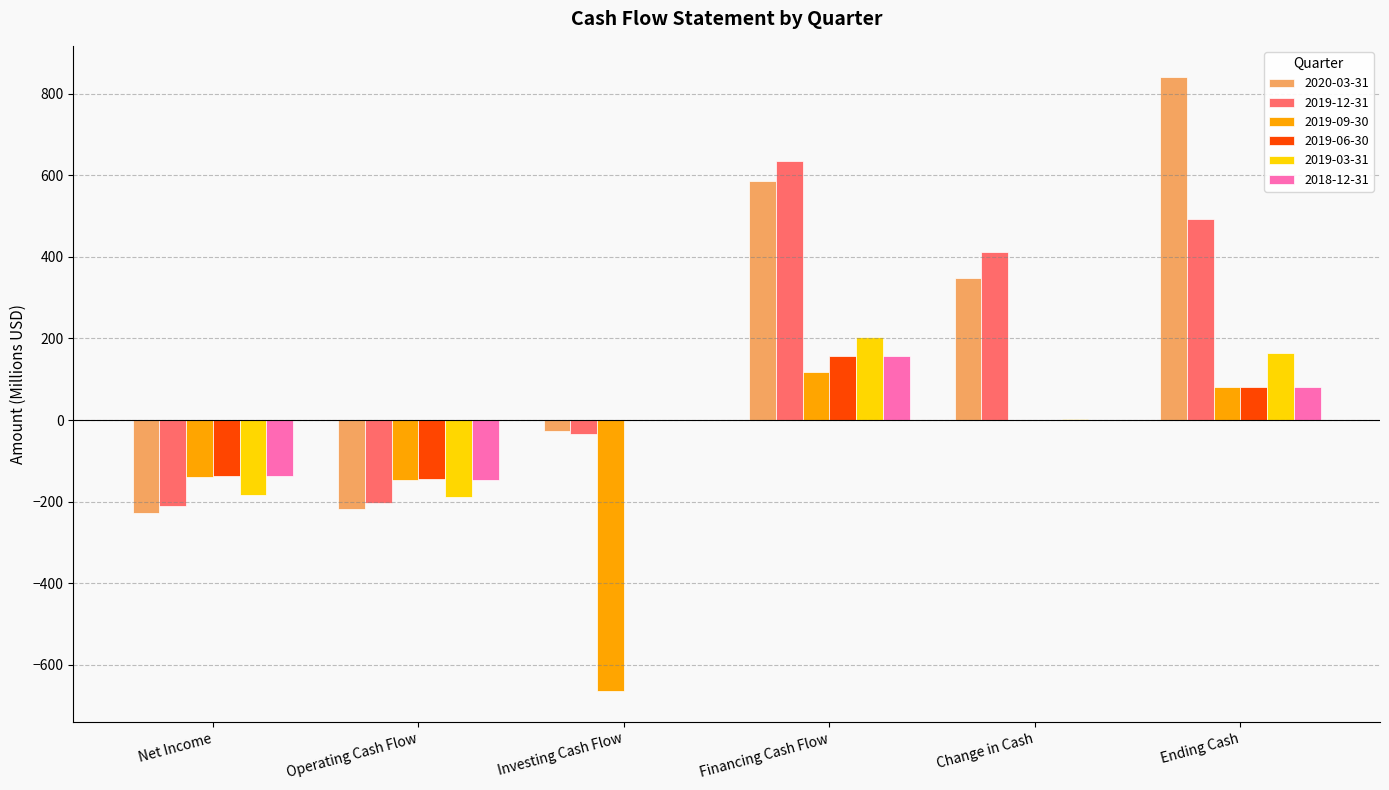

What is the sum of the 2020-03-31 values at Investing Cash Flow and Change in Cash?

322.3